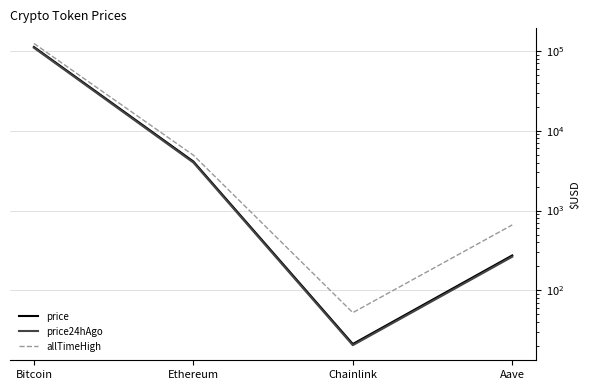

What is the value of the price24hAgo point at the 3rd from the left?

20.6